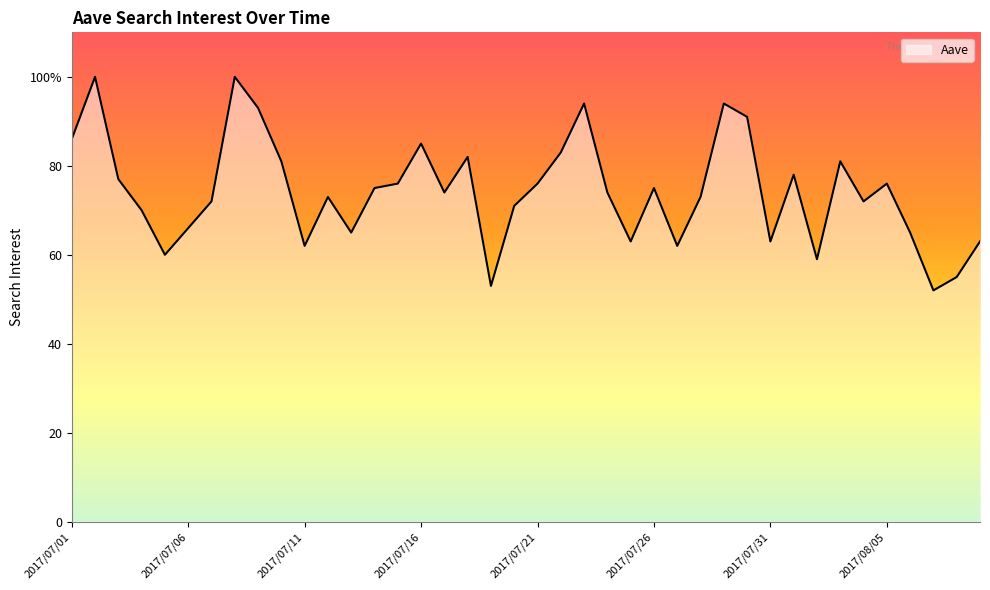

Is this an area chart (filled region under the line)?

Yes